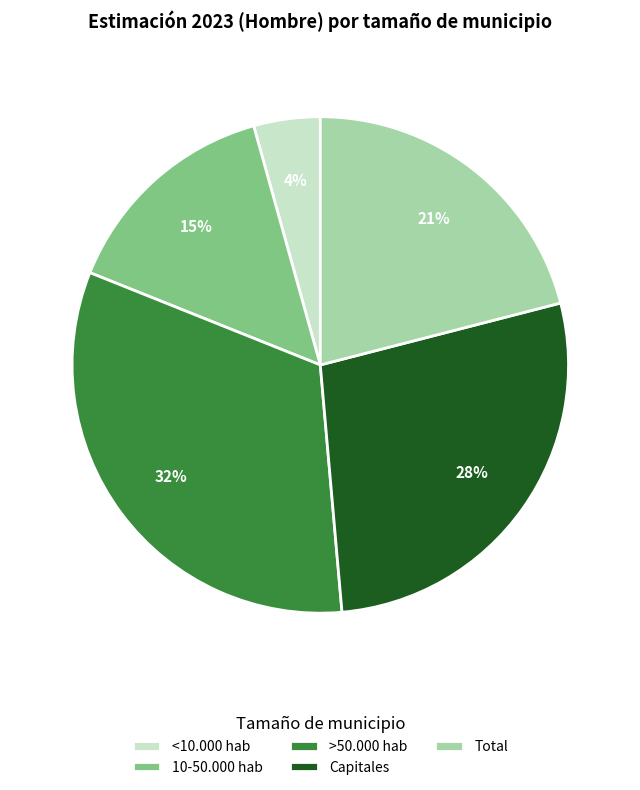

How many segments does this pie chart have?

5